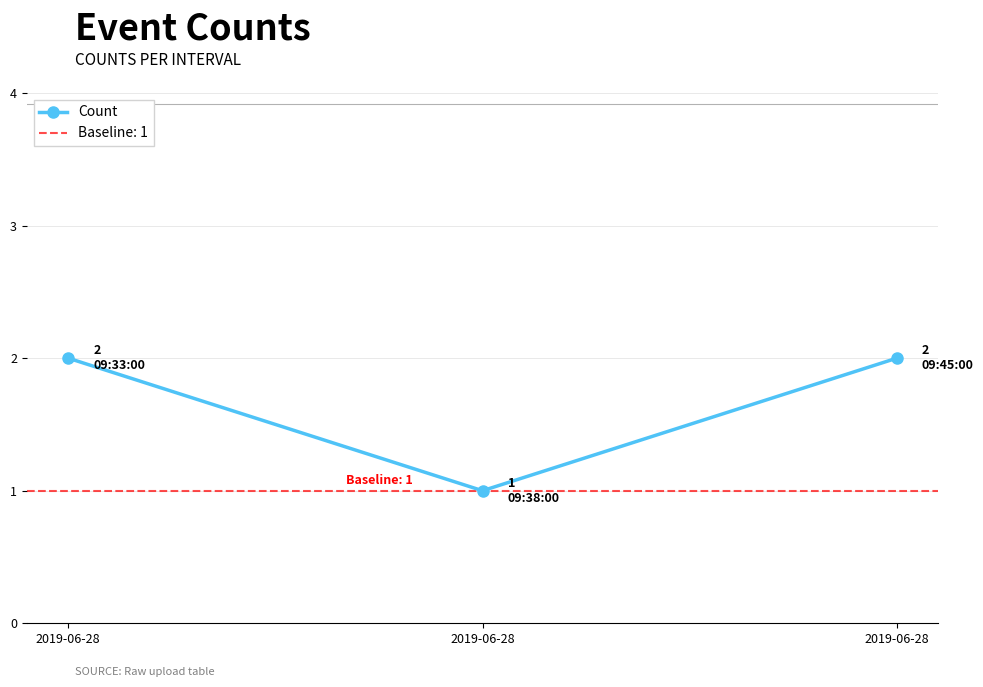

True or false: the data shows 0 at 2019-06-28.

False